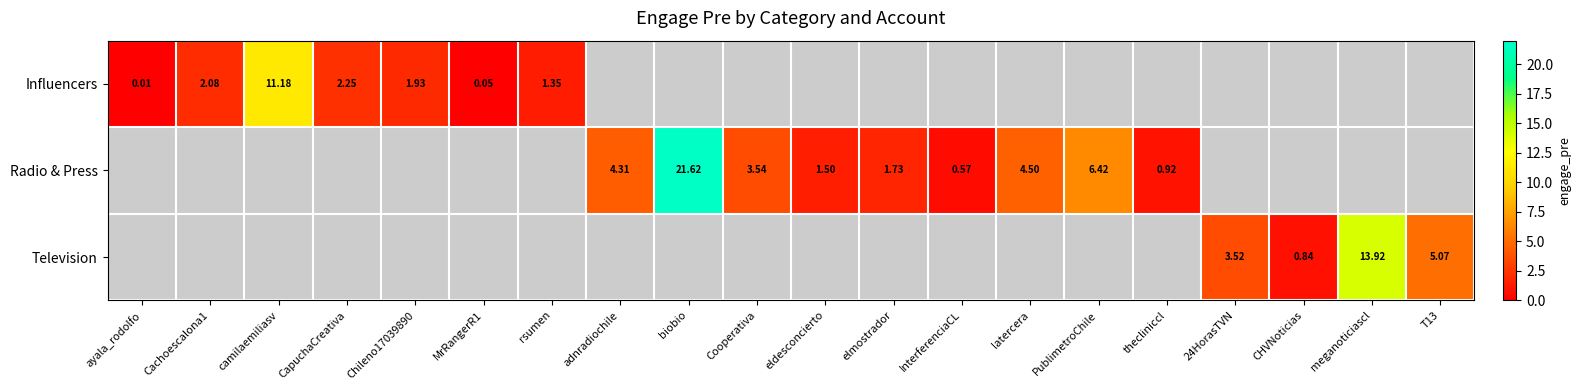

At ayala_rodolfo, list the series in order from largest to smallest.

Influencers, Radio & Press, Television